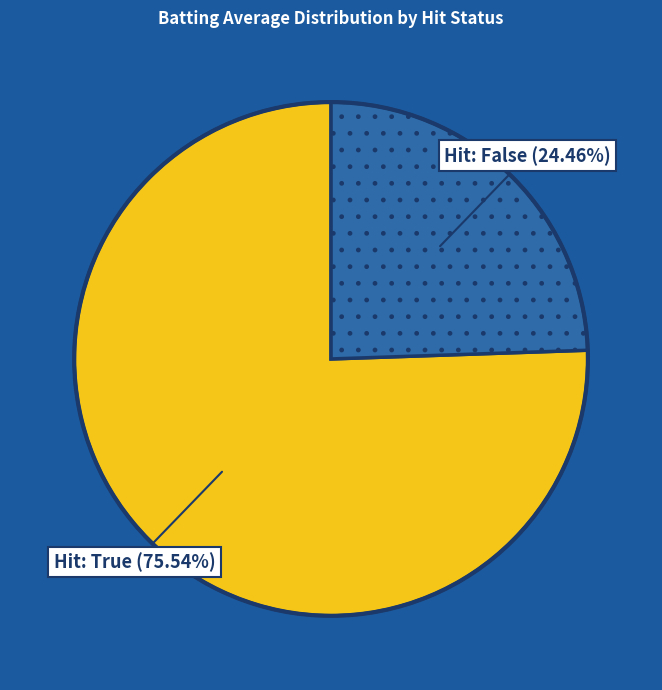

To the nearest percent, what is the difference between the largest and smallest slice percentages?

51%